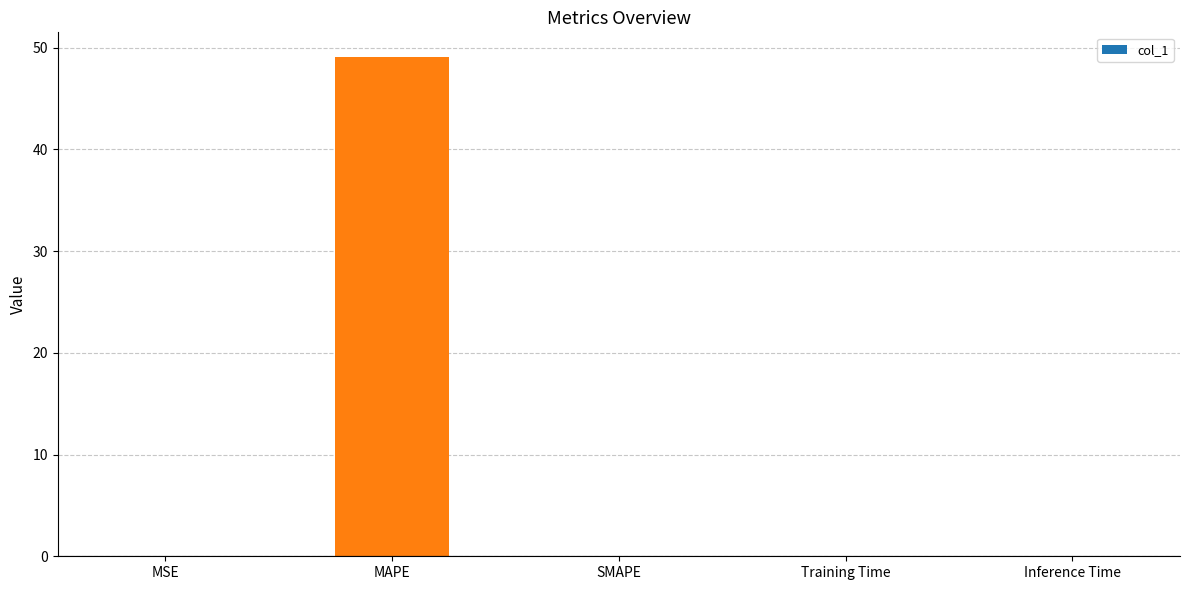

What is the approximate value at MAPE?

49.0